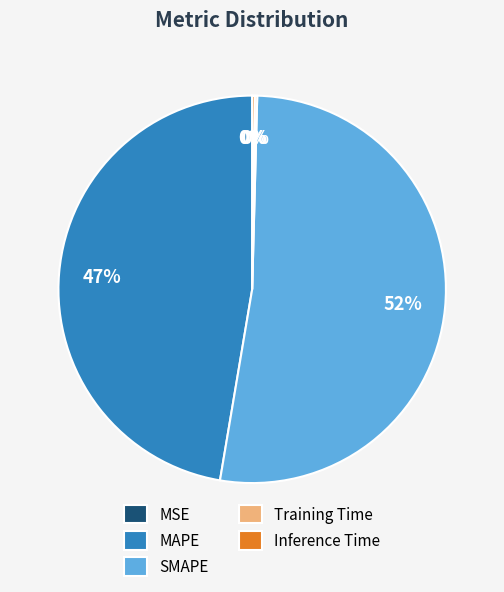

What percentage is the MAPE slice, to the nearest percent?

47%